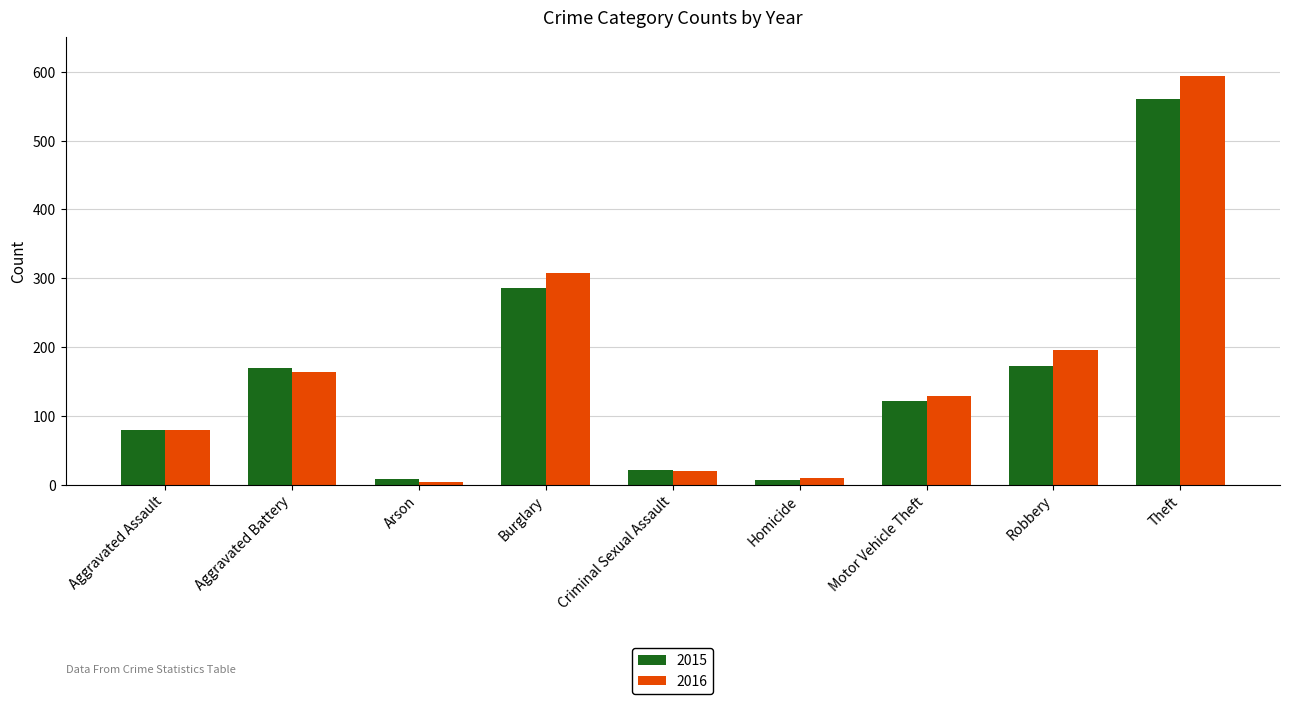

What is the difference between the maximum and second lowest values in the 2016 series?

584